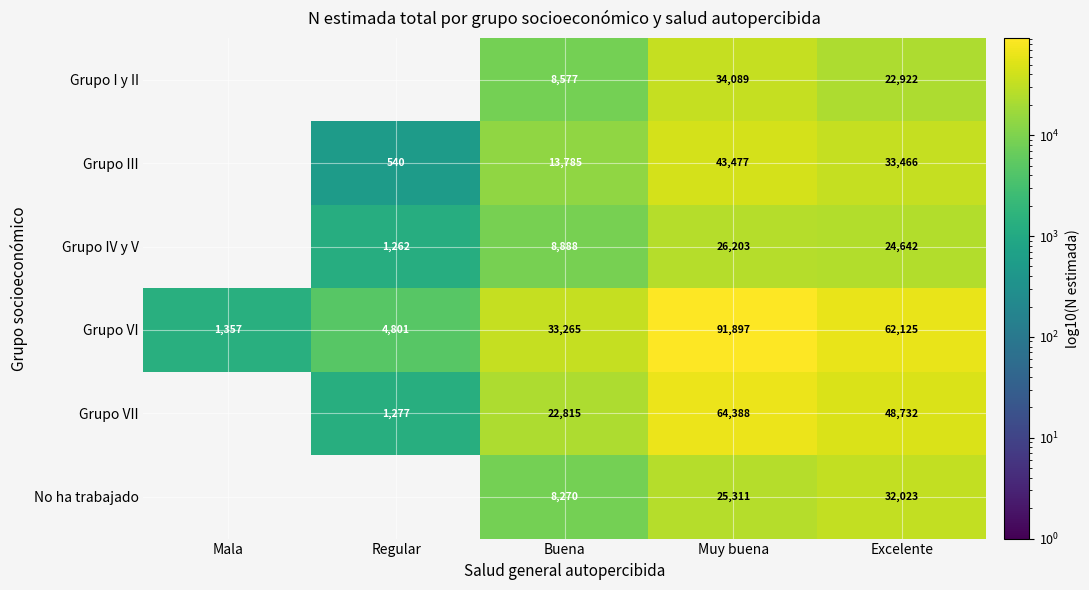

The Grupo I y II series shows 34089 at Muy buena. True or false?

True